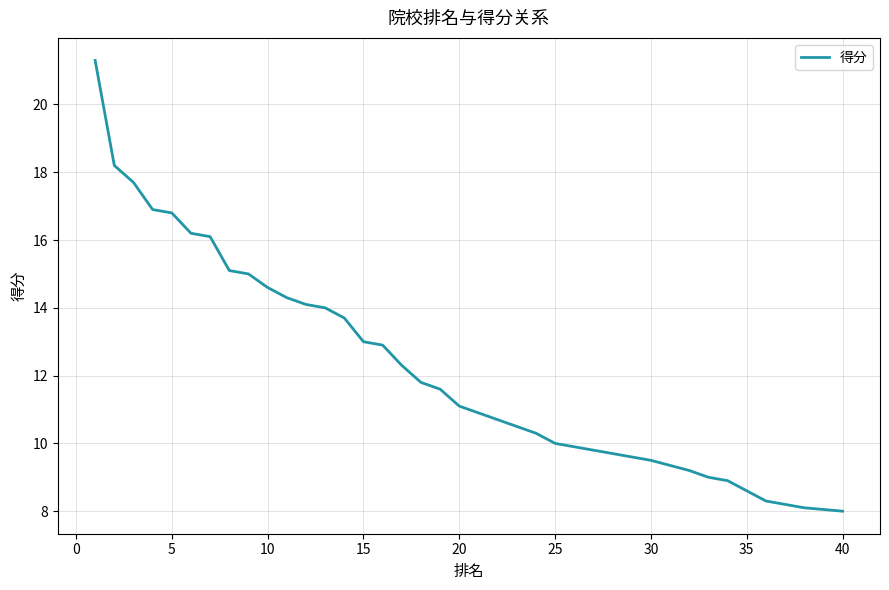

Is this an area chart (filled region under the line)?

No